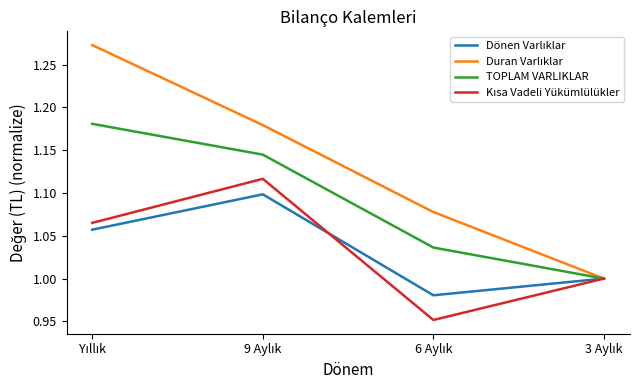

Does the chart display data point markers on the line(s)?

No